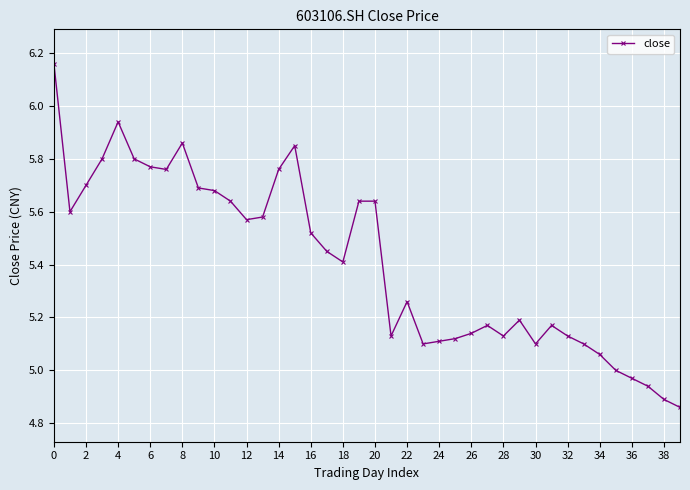

What is the average value?

5.4